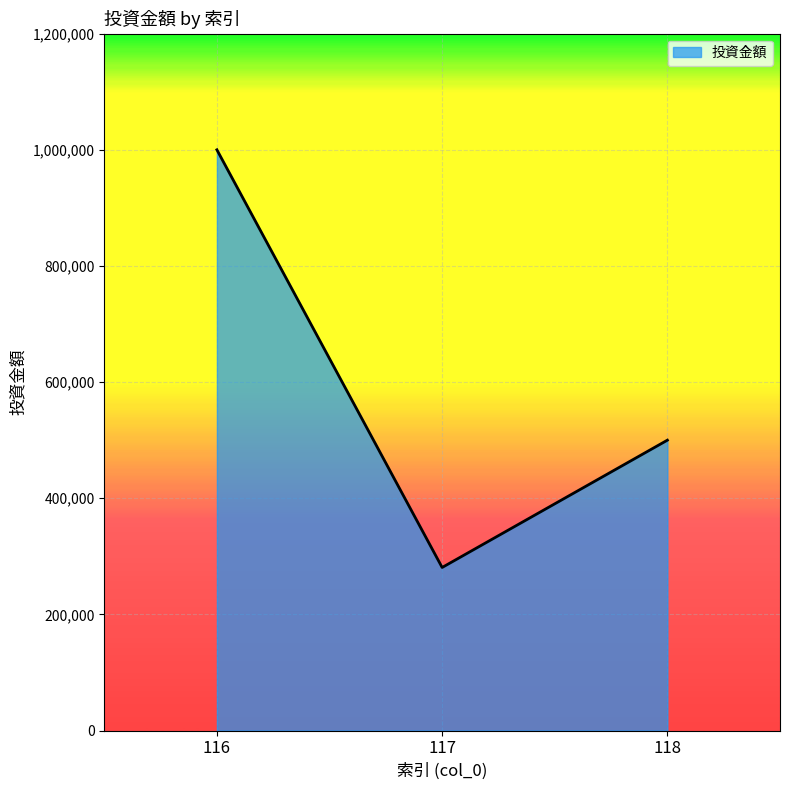

Which category has the lowest value across all series?

117